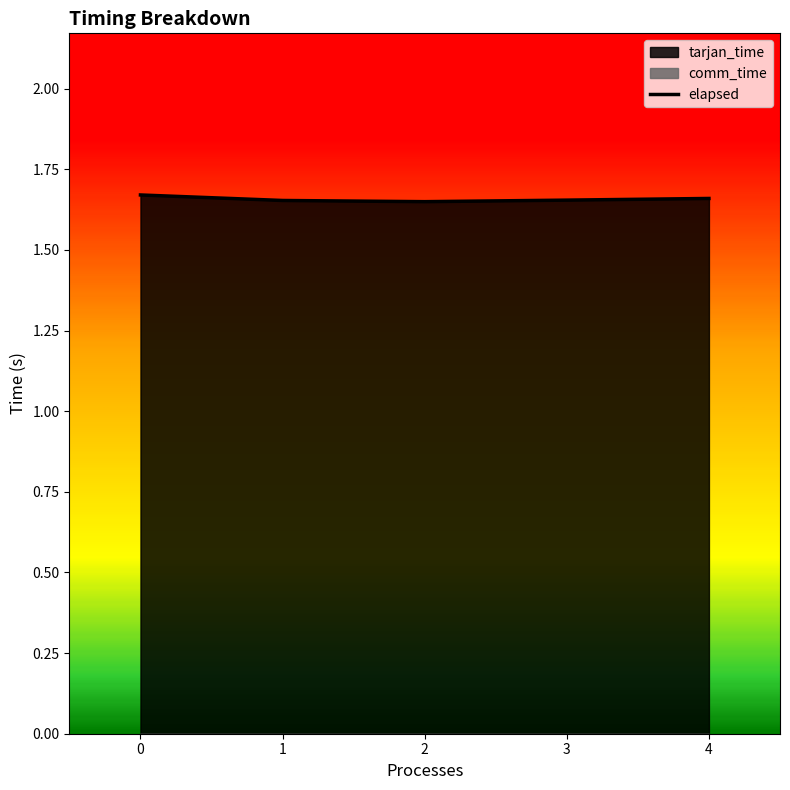

The comm_time series shows 0.0 at 1. True or false?

True